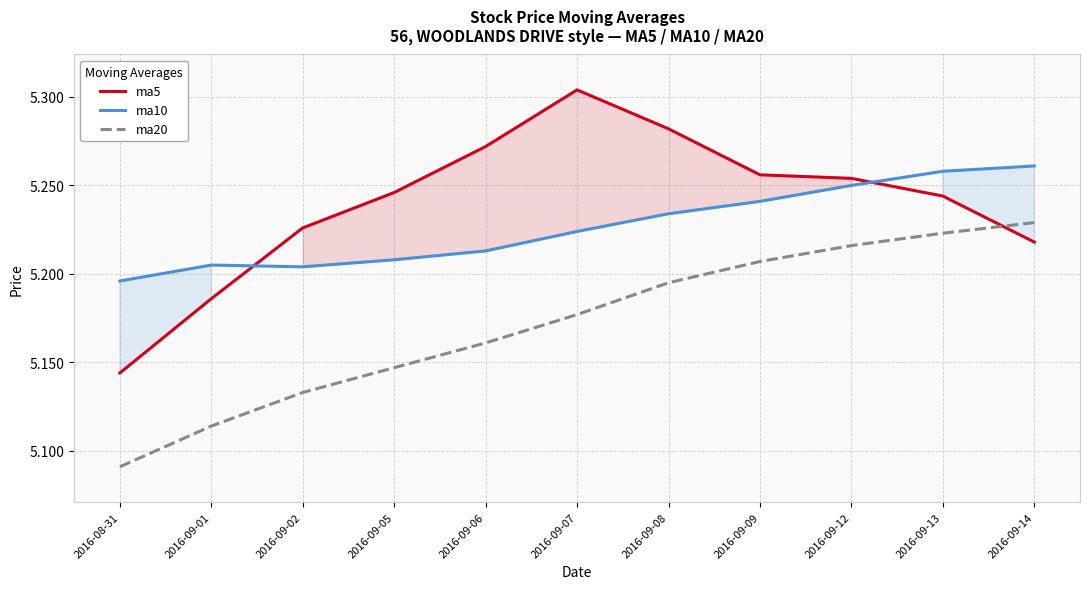

How many ma10 values are between 5 and 6?

11